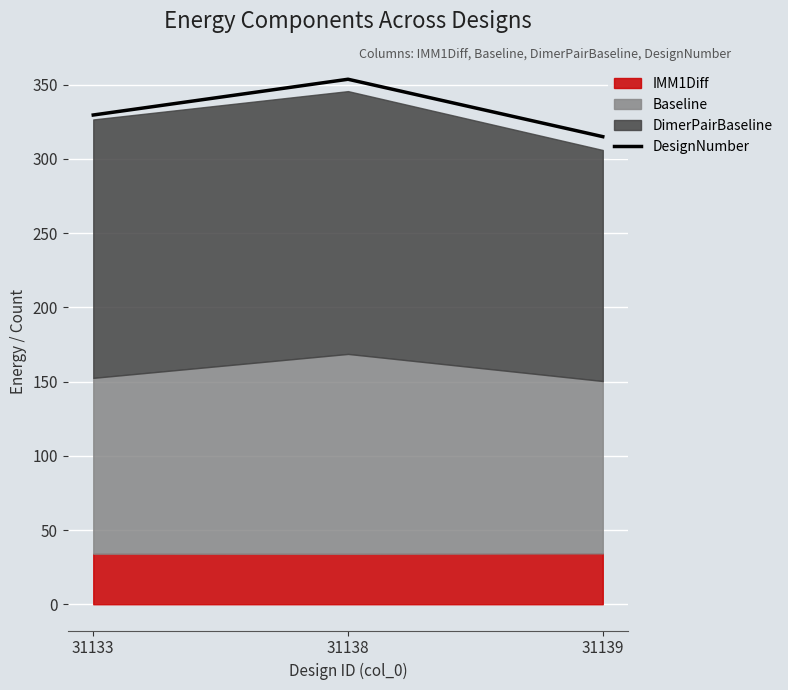

The value at 31133 is 329.6. True or false?

True